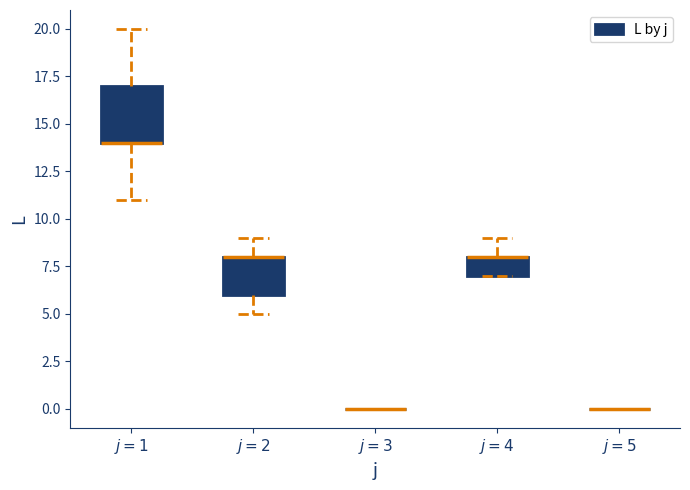

Reading left to right, read every box against the y-axis: the position of its median line, the range the box covers, and the ends of its whiskers. The values are not printed on the chart, so give them approximately, as read against the axis.

$j=1$: median 14 (drawn on the box's lower edge), box 14 to 17, whiskers 11 to 20
$j=2$: median 8 (drawn on the box's upper edge), box 6 to 8, whiskers 5 to 9
$j=3$: box collapsed to a line at 0, whiskers 0 to 0
$j=4$: median 8 (drawn on the box's upper edge), box 7 to 8, whiskers 7 to 9
$j=5$: box collapsed to a line at 0, whiskers 0 to 0